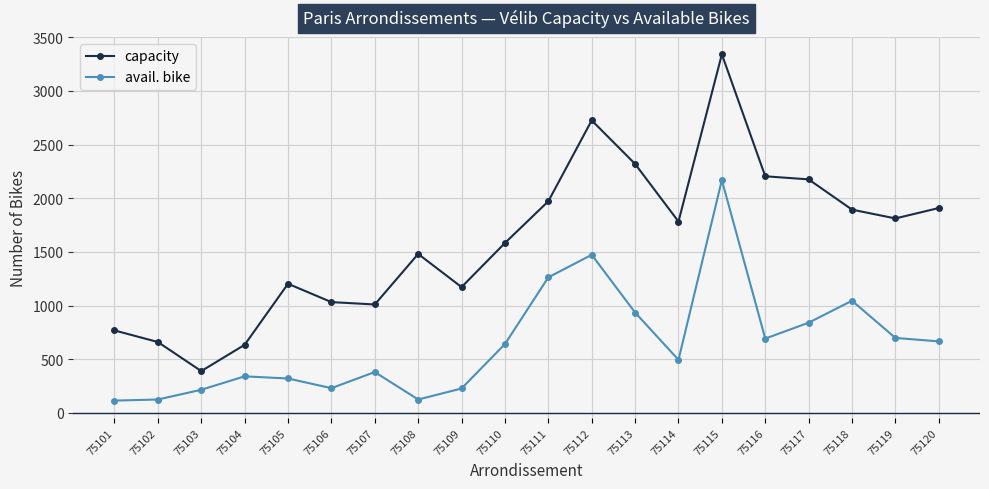

Rank the series by their average value, from lowest to highest.

avail. bike, capacity